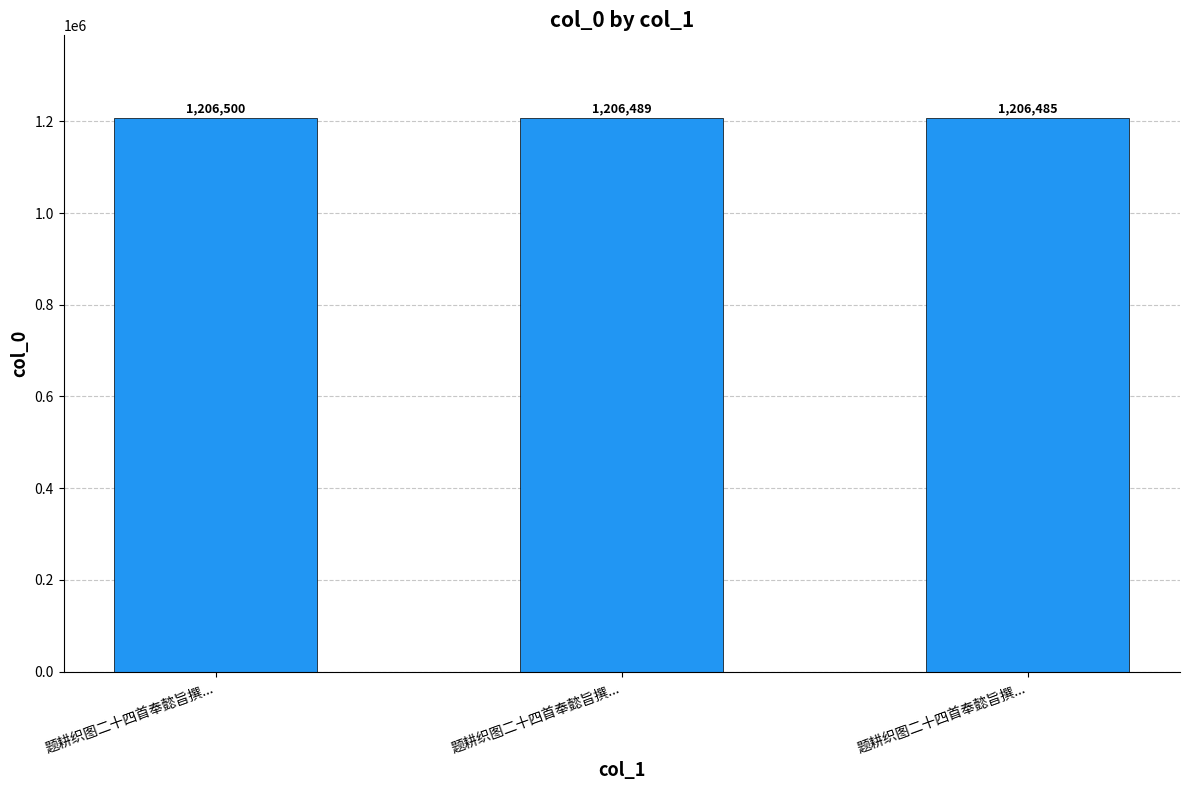

What is the value of the 2nd bar from the left?

1206500